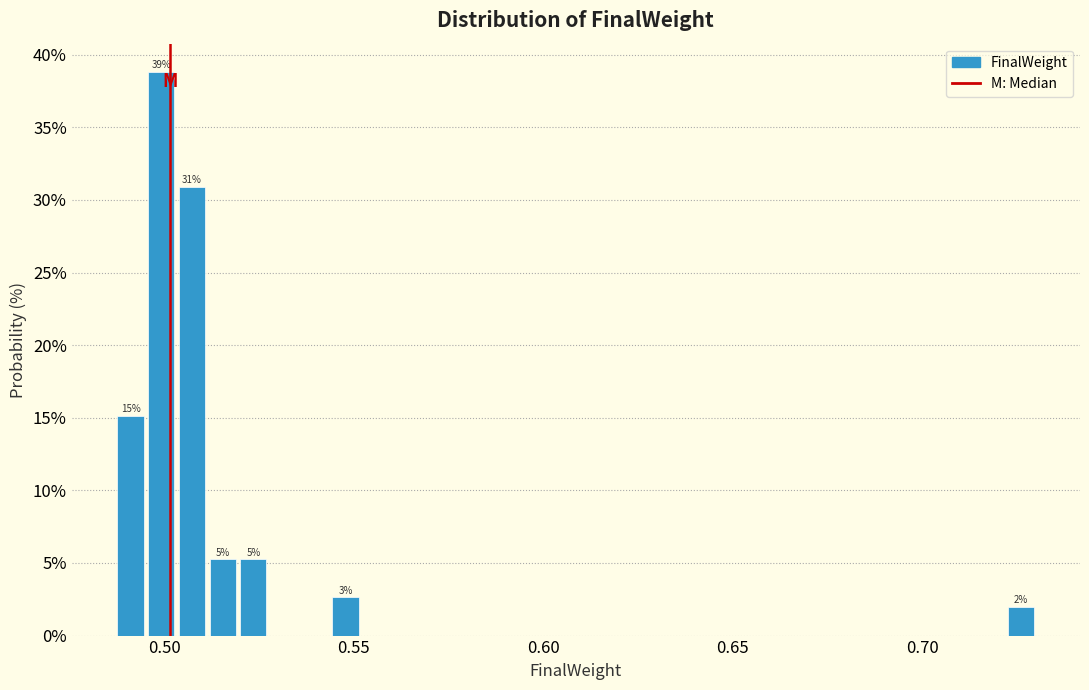

Around what value on the x-axis is the tallest bar? Give the approximate position of its centre, as read against the axis.

0.500